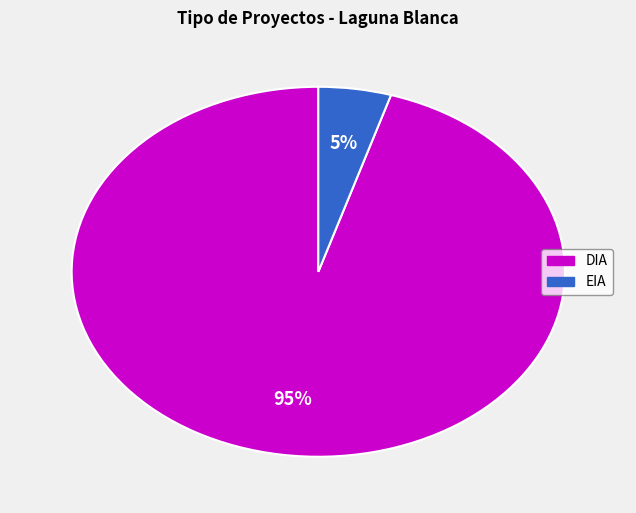

To the nearest percent, what is the difference between the largest and smallest slice percentages?

90%